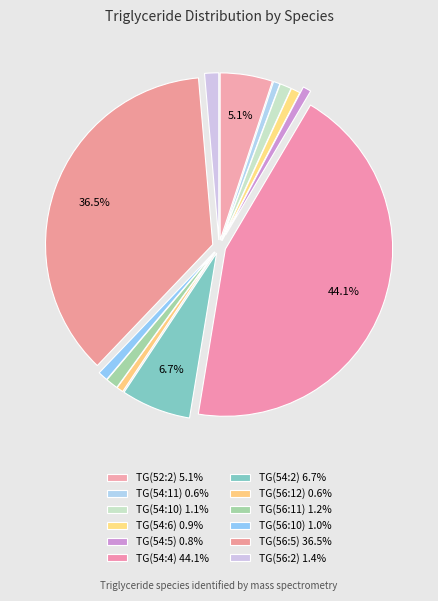

To the nearest percent, what is the average slice percentage?

8%